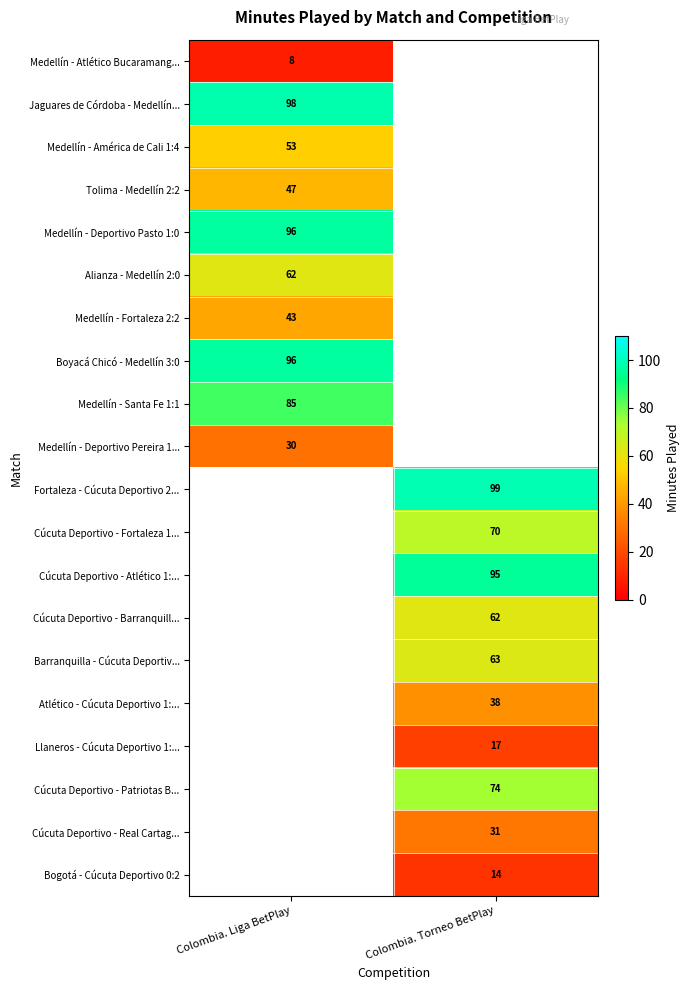

Is it true that Atlético - Cúcuta Deportivo 1:... equals 16 at Colombia. Torneo BetPlay?

False